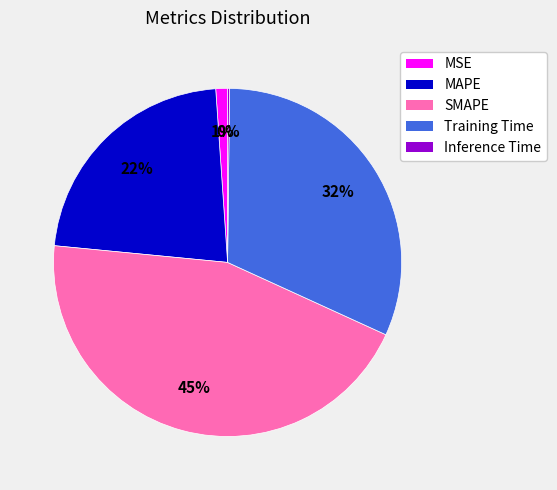

To the nearest percent, what is the average slice percentage?

20%